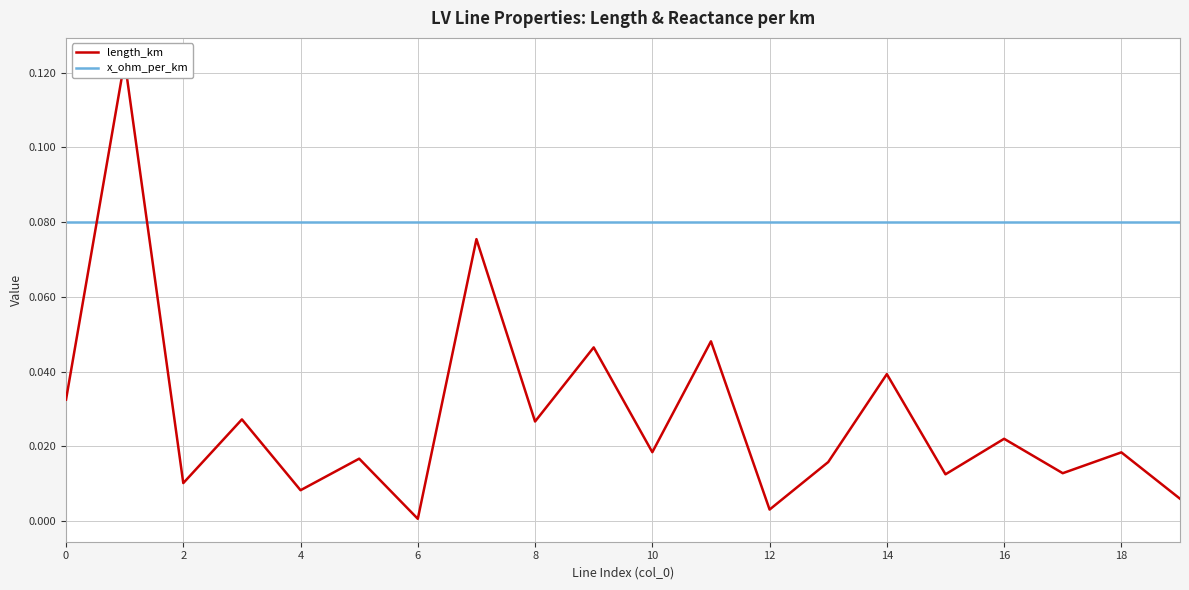

True or false: length_km and x_ohm_per_km cross at least once.

True